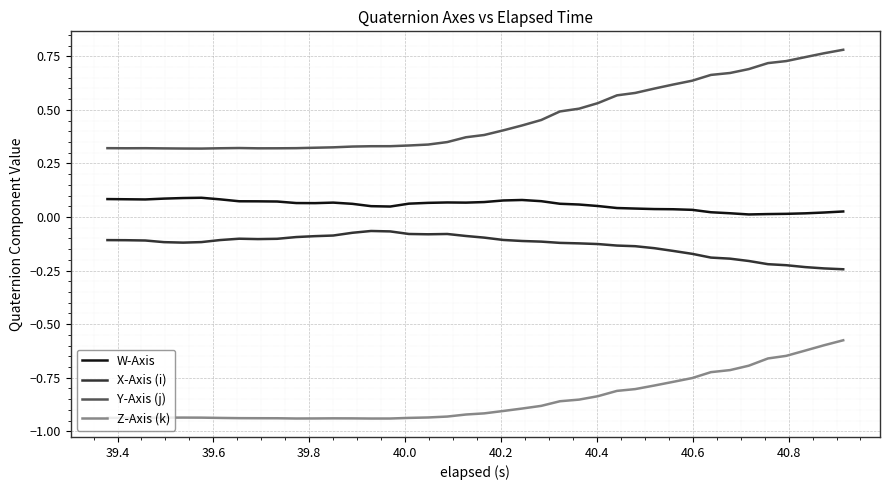

True or false: X-Axis (i) and Y-Axis (j) intersect in this chart.

False